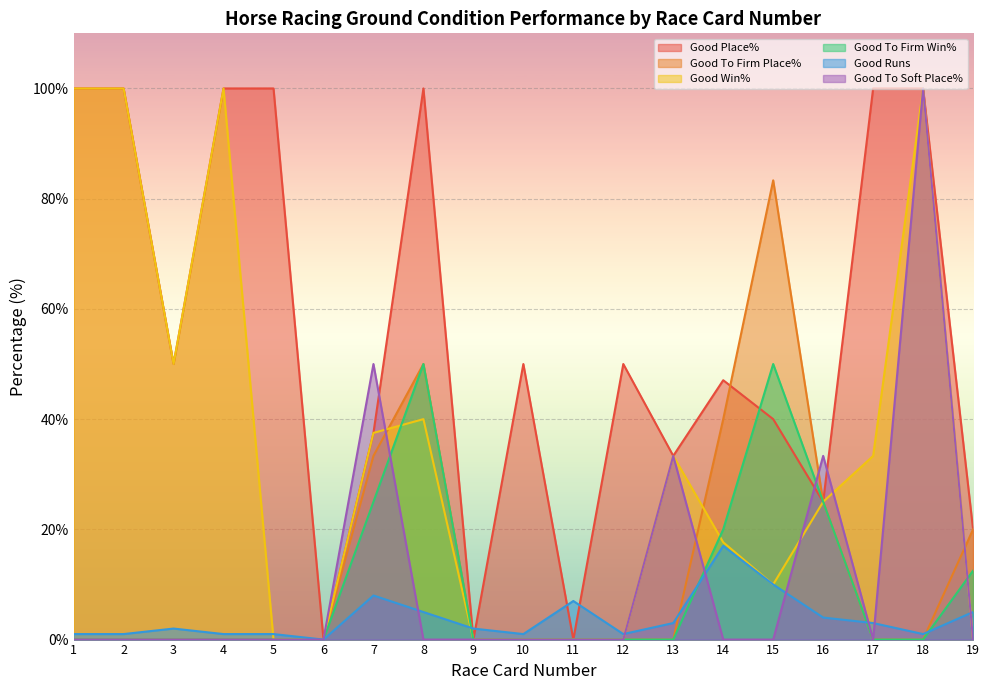

What is the value of the Good Runs point at the 7th from the left?

8.0